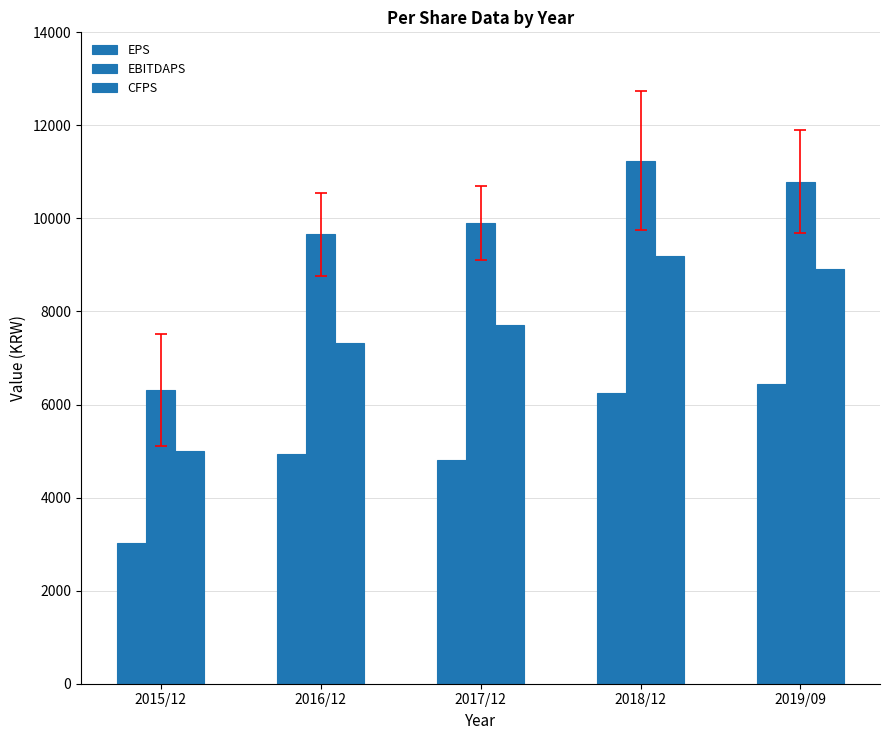

How many values in the CFPS series are below 7703?

2